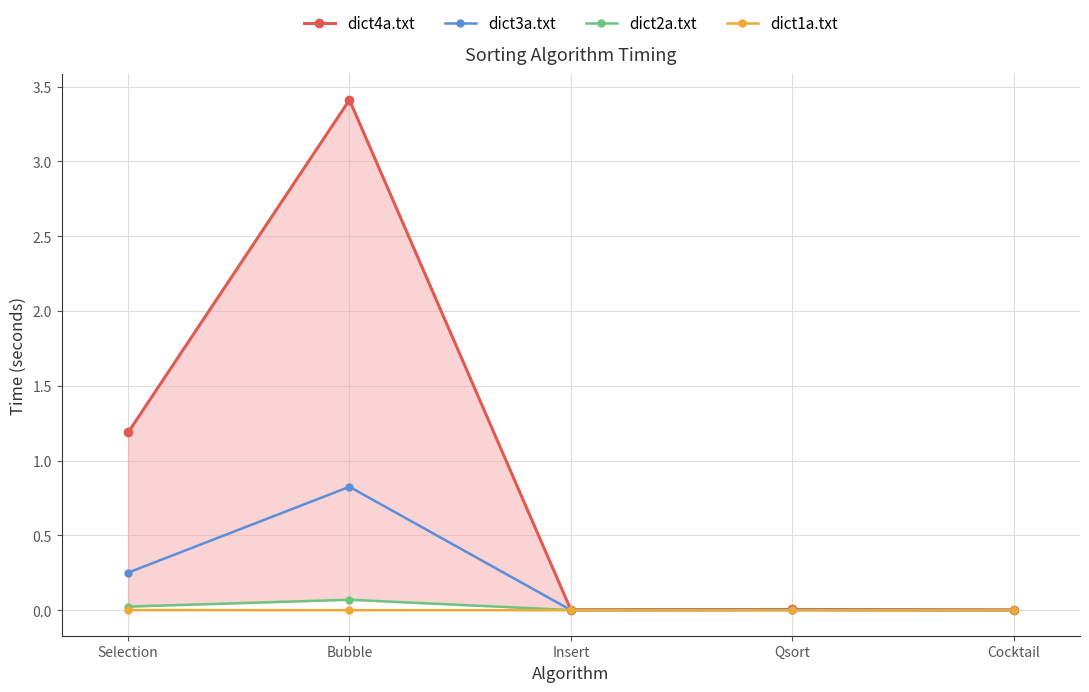

How many interior local valleys does the dict3a.txt series have?

1